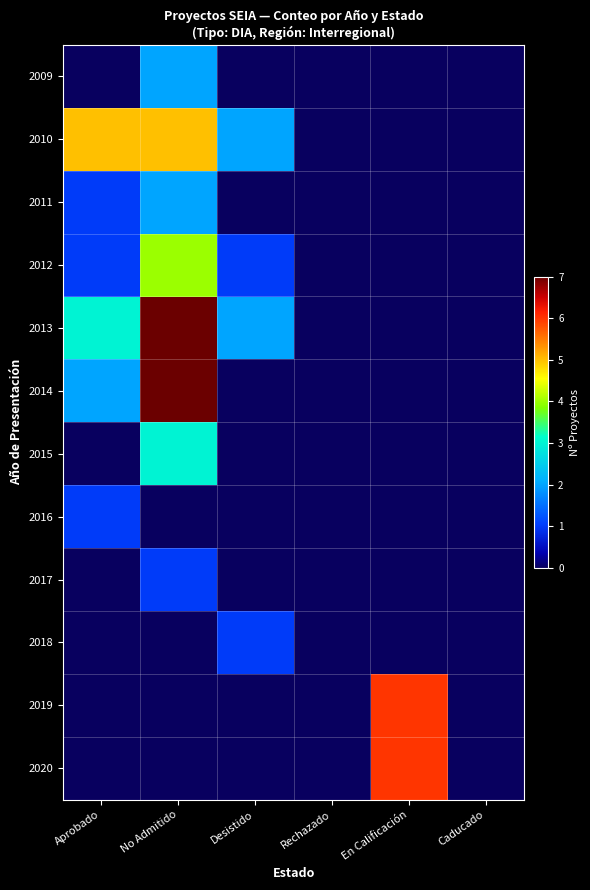

What is the spread (max minus min) of values at Desistido?

2